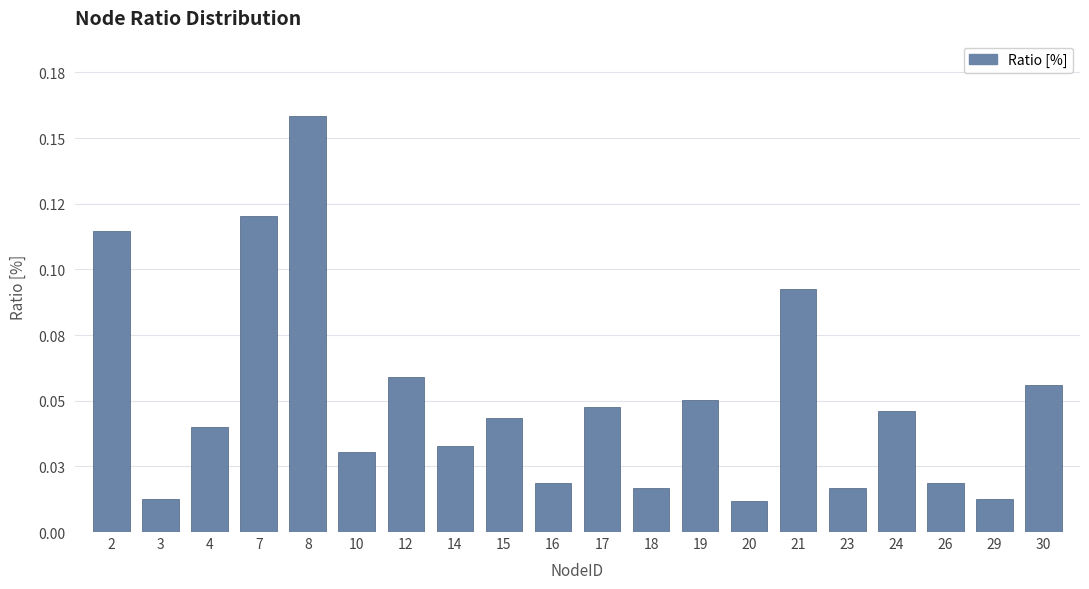

Does the chart contain any negative values?

No